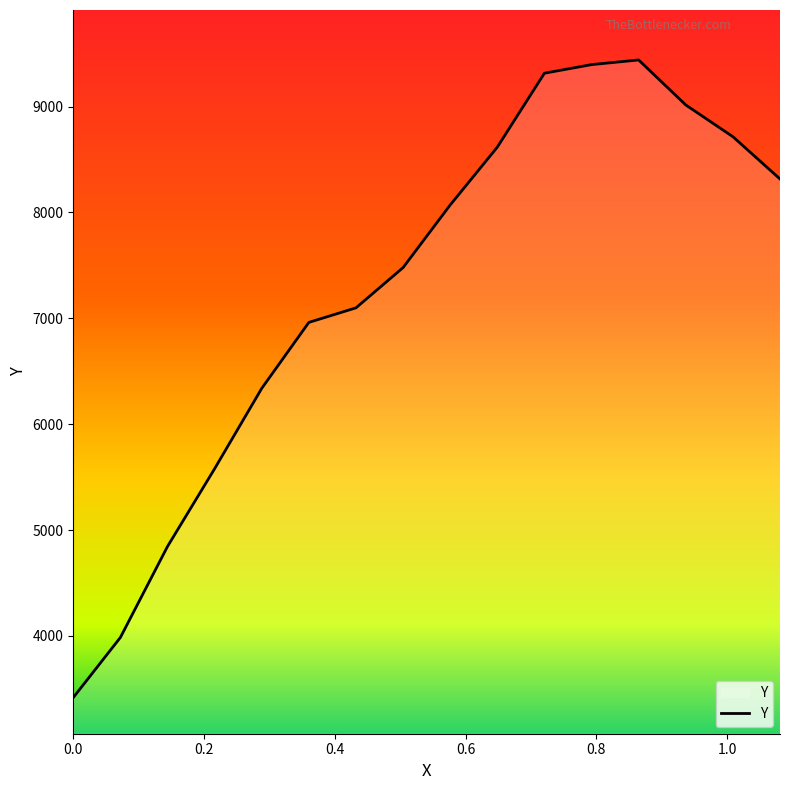

What is the difference between the maximum and minimum values?

6024.2